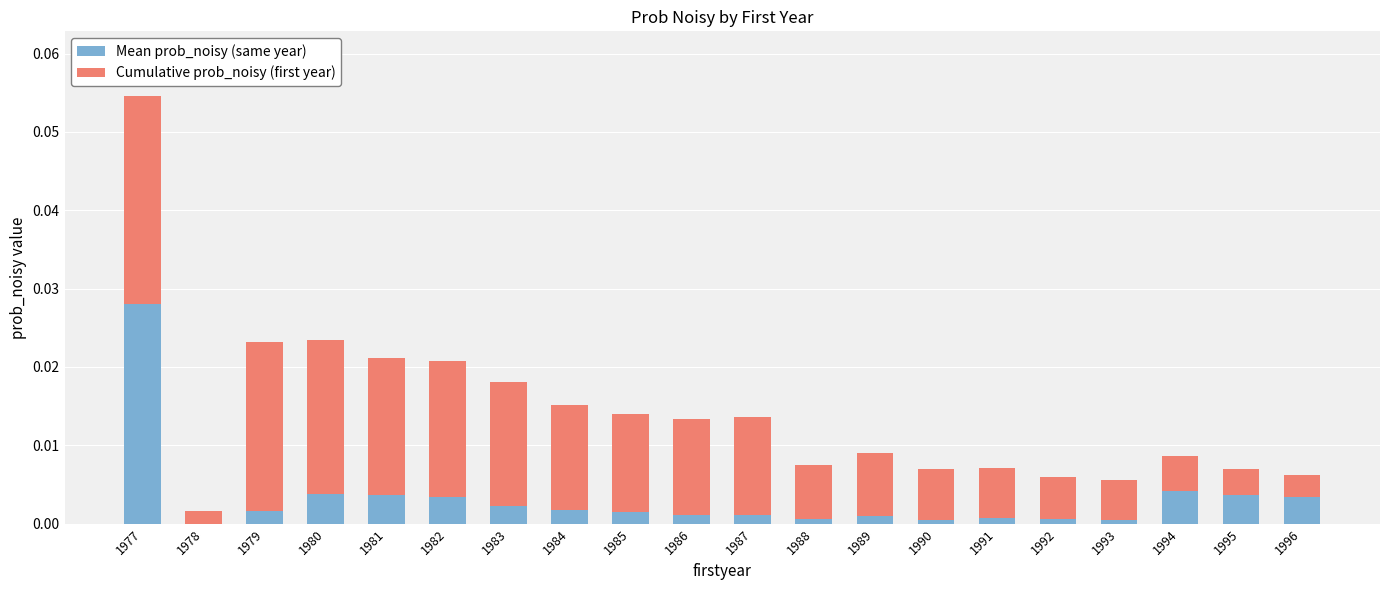

What are all the series names shown in the legend?

Mean prob_noisy (same year), Cumulative prob_noisy (first year)